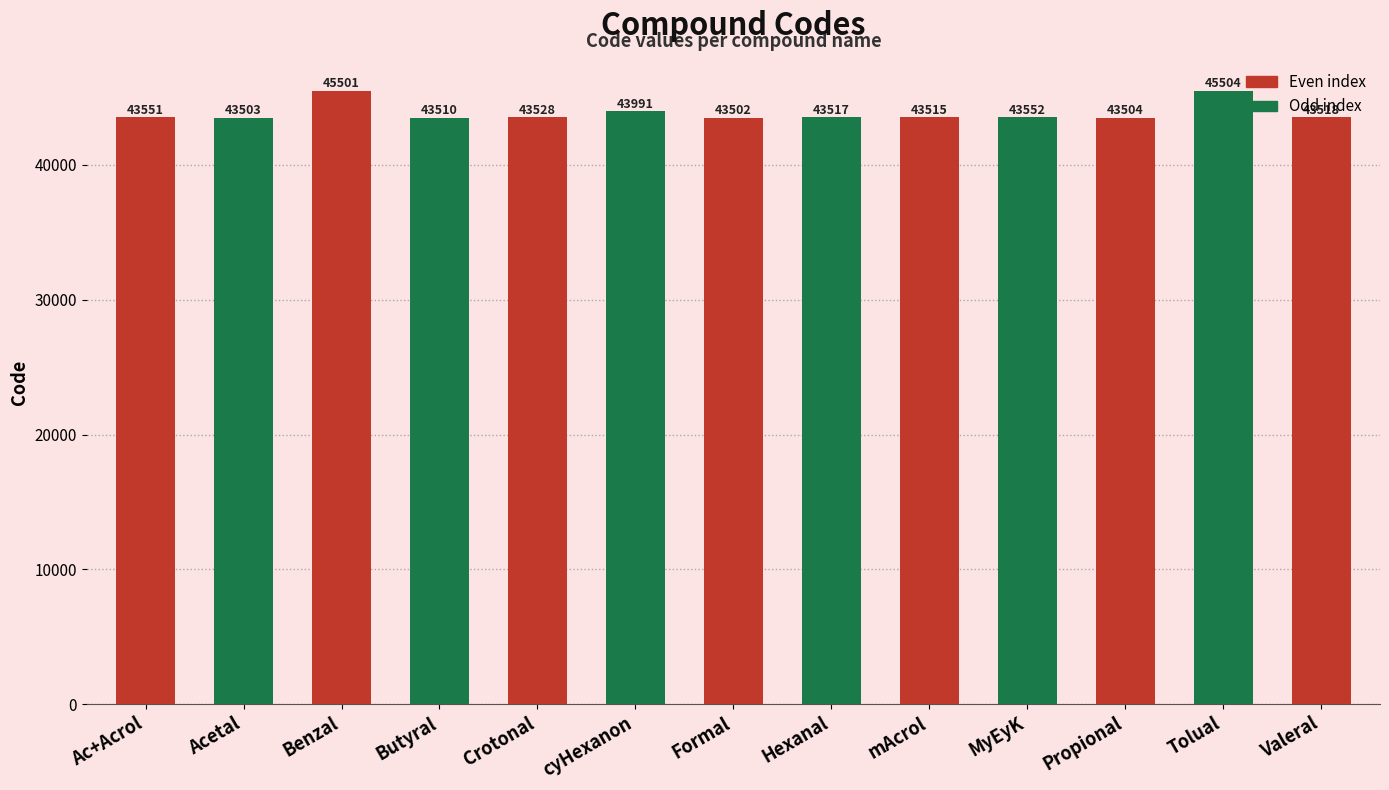

List the labels in order of value, smallest first.

Formal, Acetal, Propional, Butyral, mAcrol, Hexanal, Valeral, Crotonal, Ac+Acrol, MyEyK, cyHexanon, Benzal, Tolual